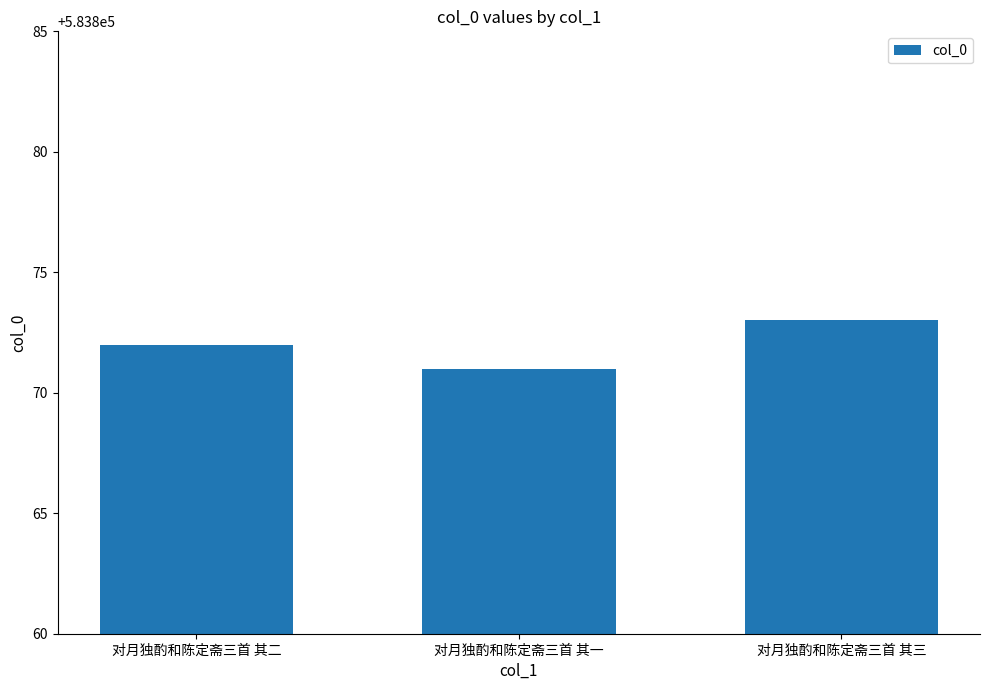

Read the value at 对月独酌和陈定斋三首 其一.

583871